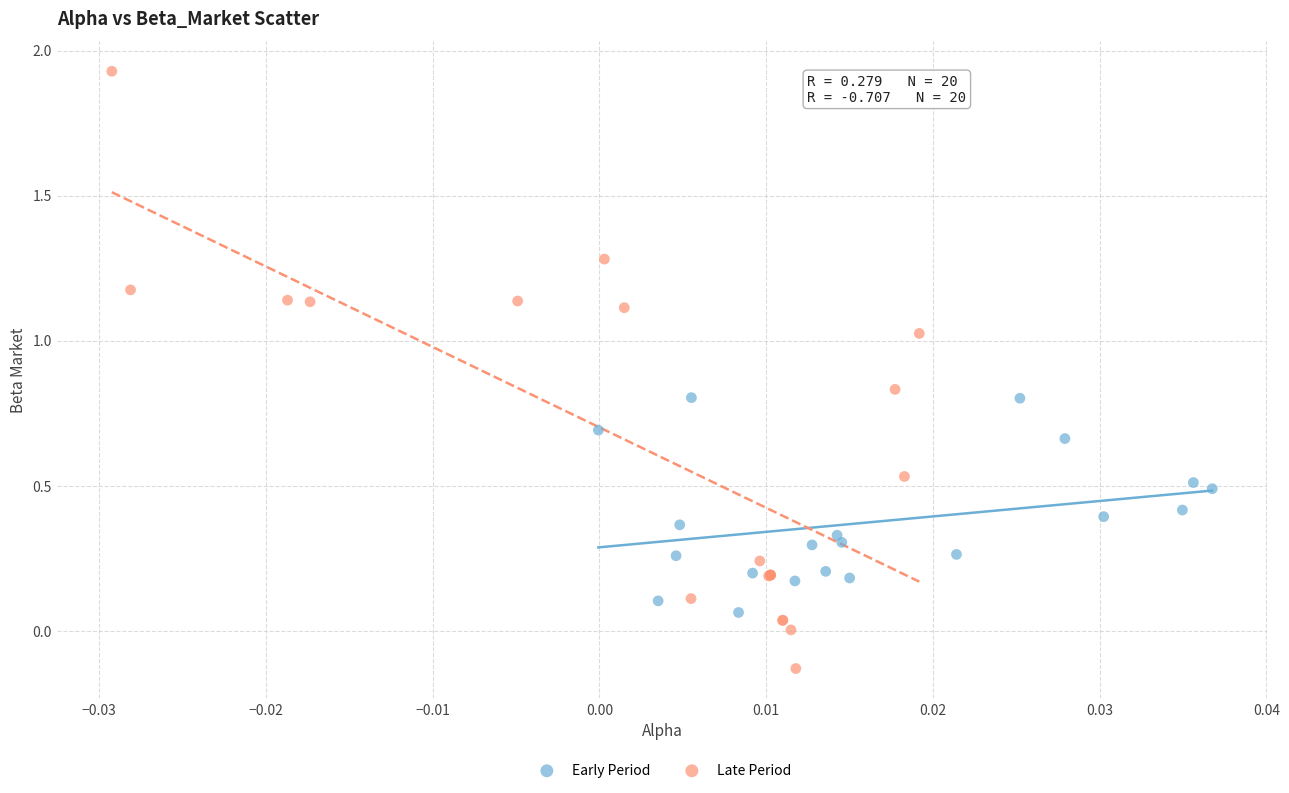

What are all the series names shown in the legend?

Early Period, Late Period